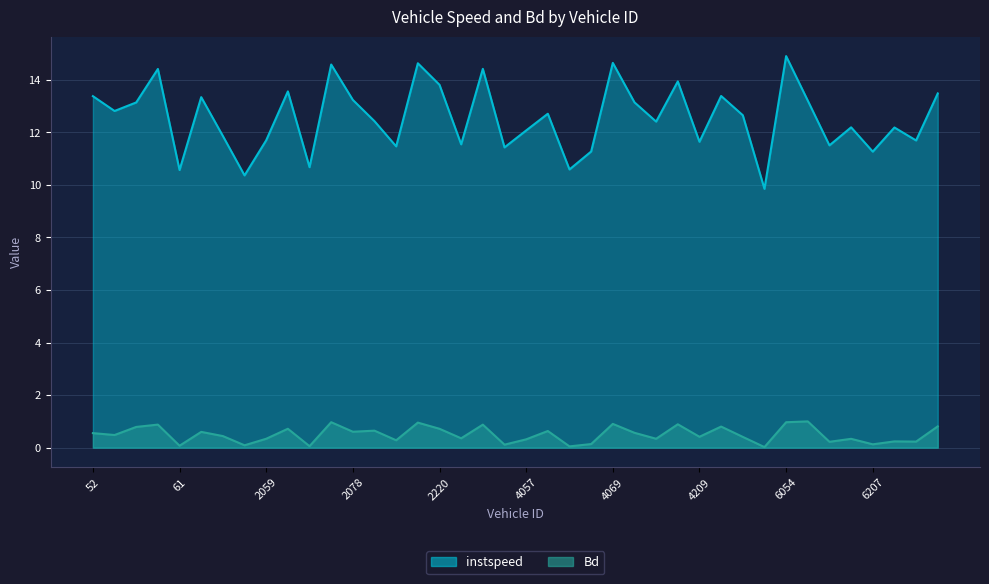

What is the value of the Bd point at the 11th from the left?

0.1